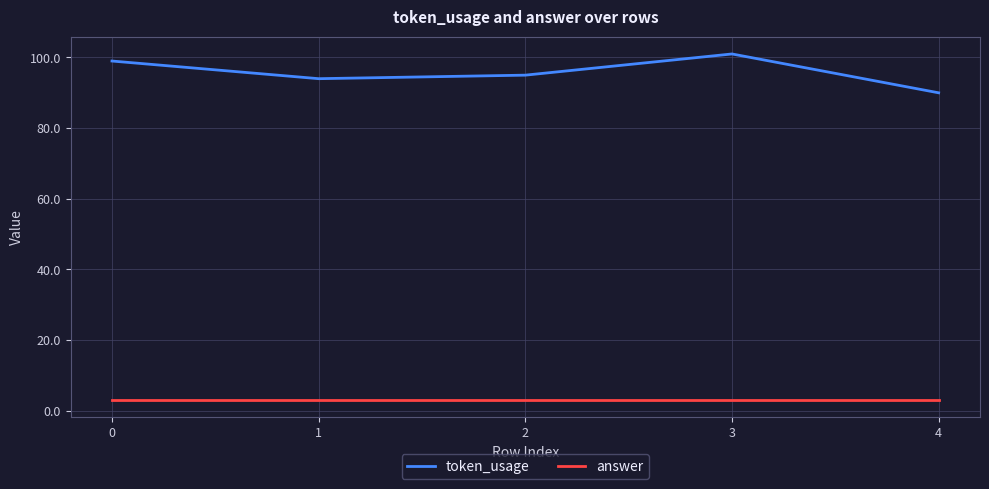

What value does the answer series have at 0?

3